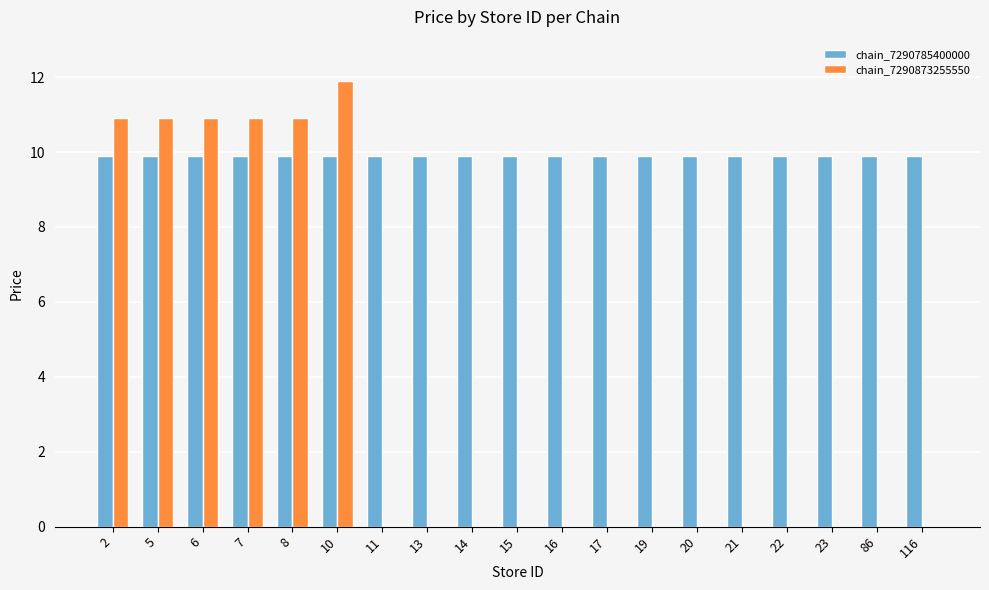

At which category is the sum across all series the highest?

10